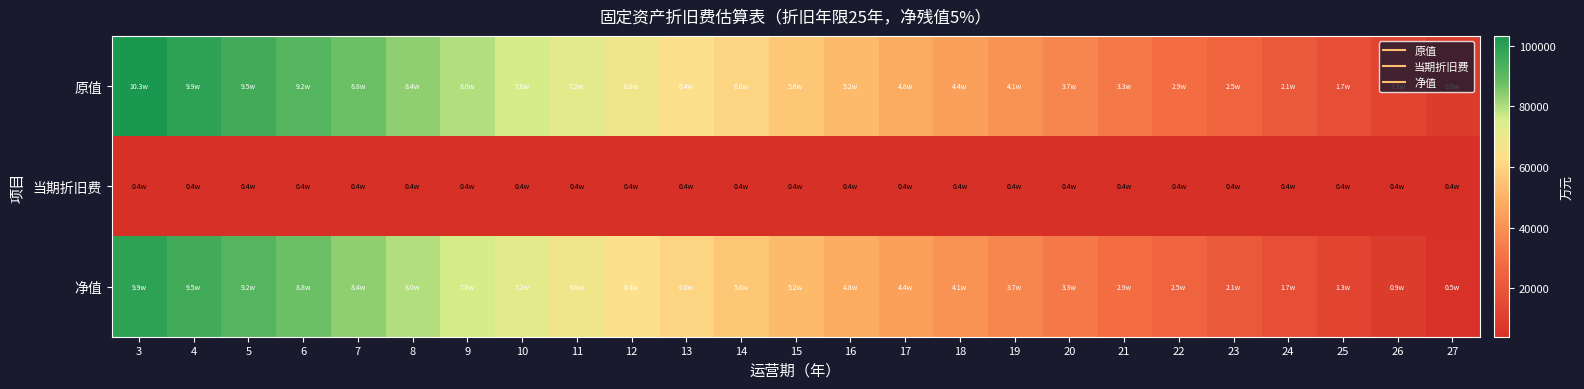

Reading left to right, extract all data points from this chart.

原值: 3=103330.9	4=99404.4	5=95477.8	6=91551.2	7=87624.6	8=83698.1	9=79771.5	10=75844.9	11=71918.3	12=67991.8	13=64065.2	14=60138.6	15=56212.0	16=52285.5	17=48358.9	18=44432.3	19=40505.7	20=36579.1	21=32652.6	22=28726.0	23=24799.4	24=20872.8	25=16946.3	26=13019.7	27=9093.1
当期折旧费: 3=3926.6	4=3926.6	5=3926.6	6=3926.6	7=3926.6	8=3926.6	9=3926.6	10=3926.6	11=3926.6	12=3926.6	13=3926.6	14=3926.6	15=3926.6	16=3926.6	17=3926.6	18=3926.6	19=3926.6	20=3926.6	21=3926.6	22=3926.6	23=3926.6	24=3926.6	25=3926.6	26=3926.6	27=3926.6
净值: 3=99404.4	4=95477.8	5=91551.2	6=87624.6	7=83698.1	8=79771.5	9=75844.9	10=71918.3	11=67991.8	12=64065.2	13=60138.6	14=56212.0	15=52285.5	16=48358.9	17=44432.3	18=40505.7	19=36579.1	20=32652.6	21=28726.0	22=24799.4	23=20872.8	24=16946.3	25=13019.7	26=9093.1	27=5166.5